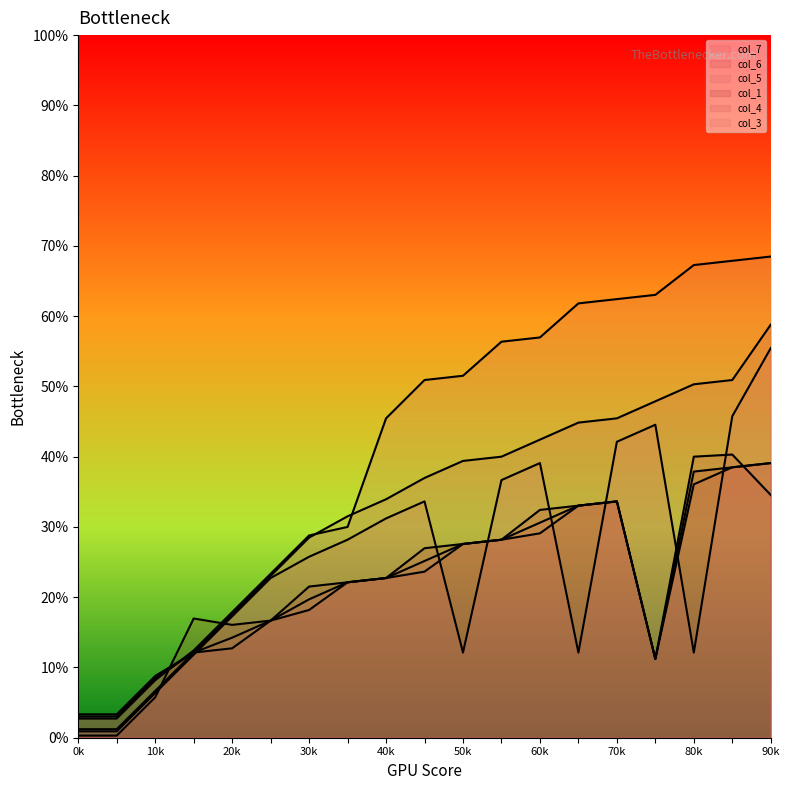

True or false: col_7_line and col_6_line cross at least once.

True